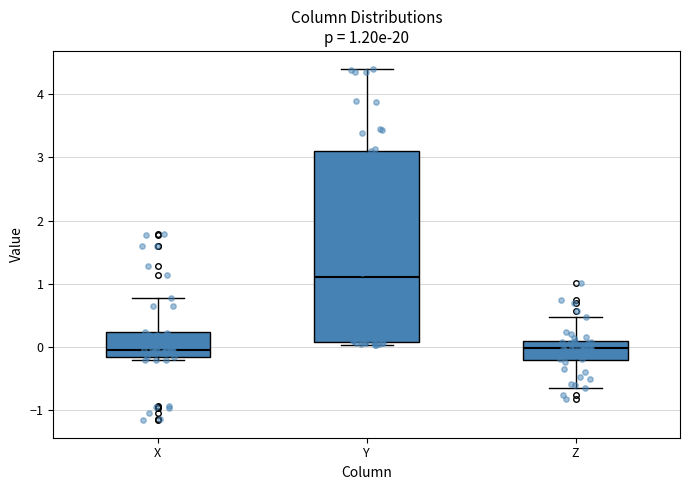

Which box's median line is the highest?

Y